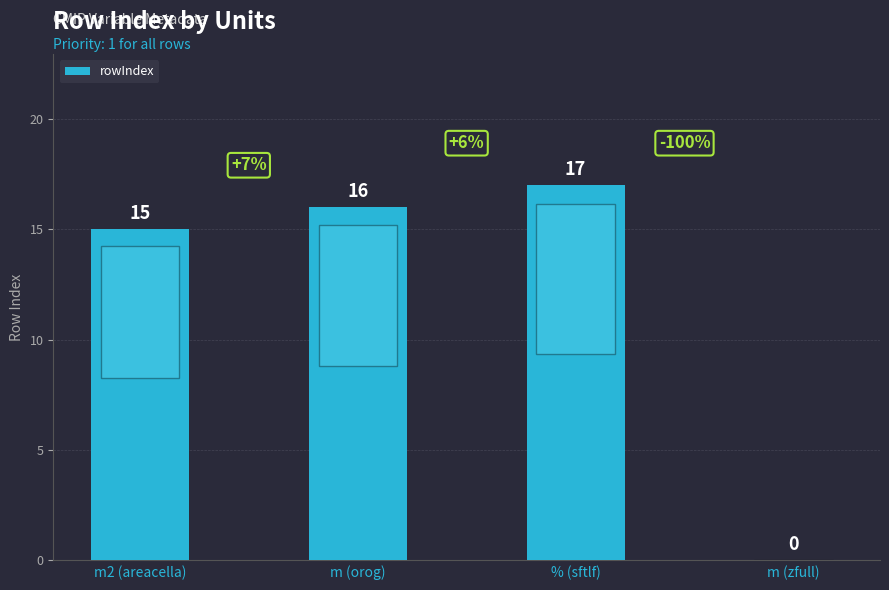

Are the bars horizontal?

No